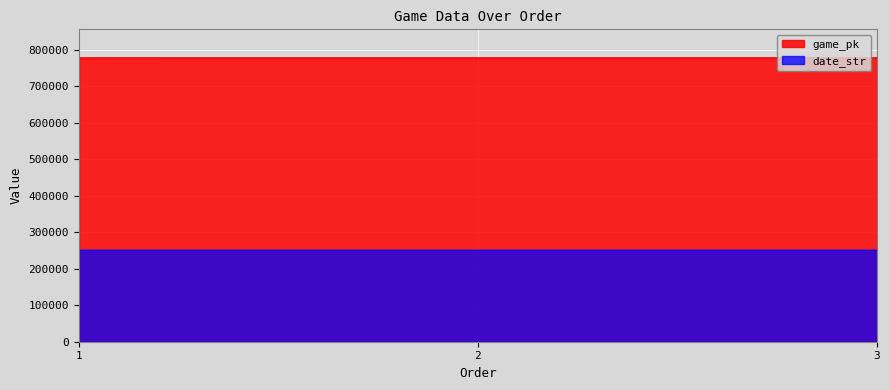

What is the difference between the highest and lowest values at 2?

527550